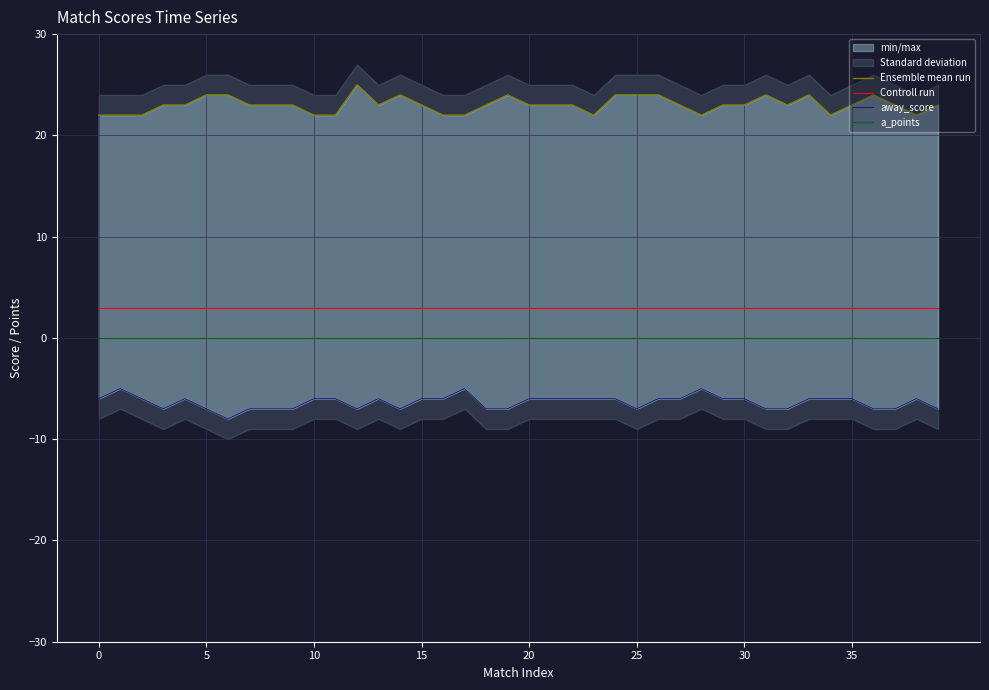

What is the greatest value displayed?

25